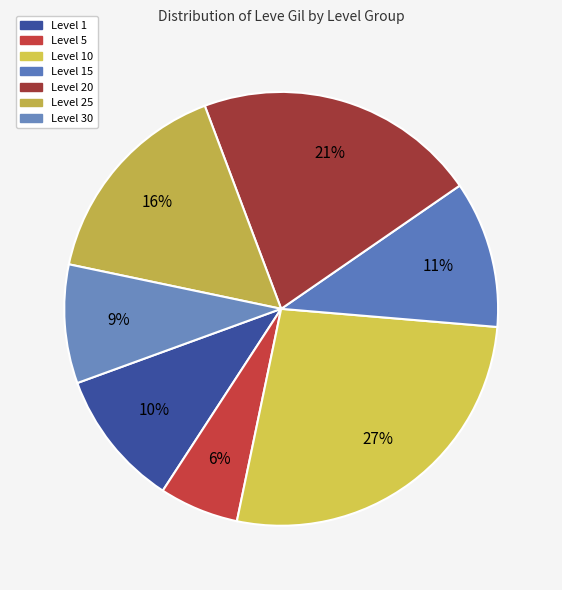

Does Level 10 account for over 50% of the chart?

No